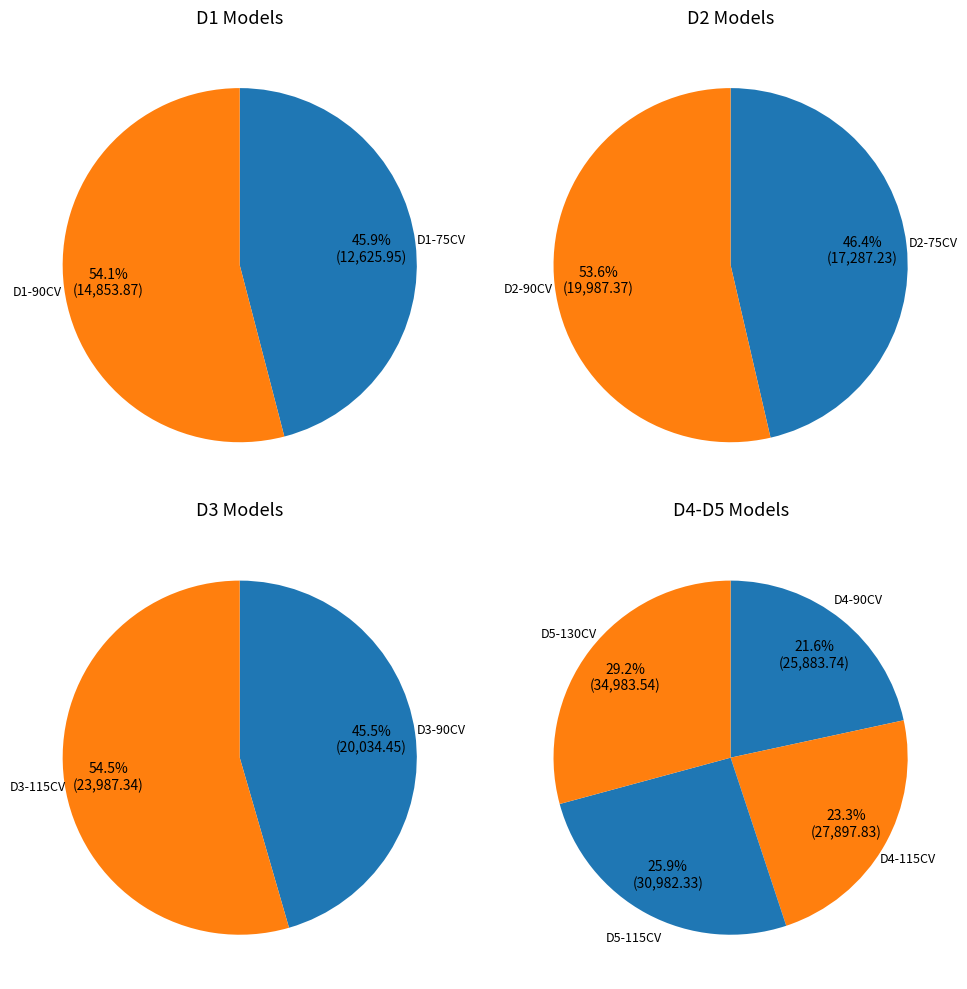

How many segments does this pie chart have?

10